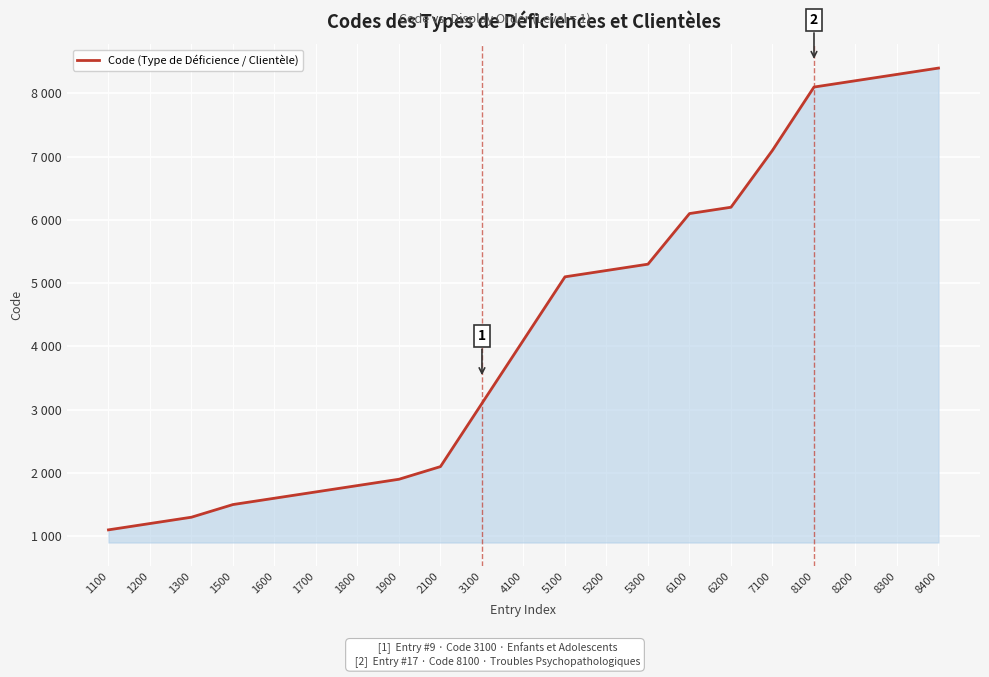

Reading left to right, transcribe all the data shown in this chart.

1100=1100	1200=1200	1300=1300	1500=1500	1600=1600	1700=1700	1800=1800	1900=1900	2100=2100	3100=3100	4100=4100	5100=5100	5200=5200	5300=5300	6100=6100	6200=6200	7100=7100	8100=8100	8200=8200	8300=8300	8400=8400